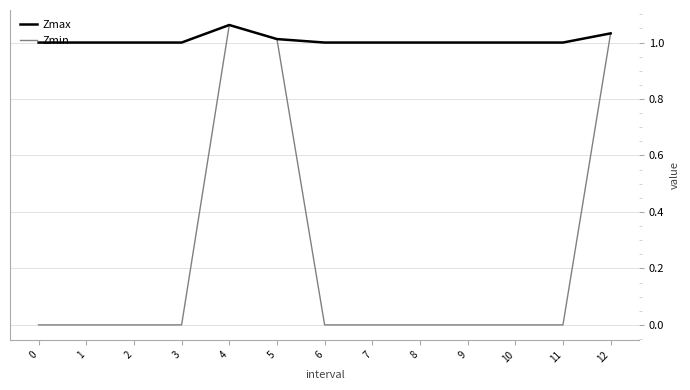

Is it true that Zmax equals 1.0 at 0?

True